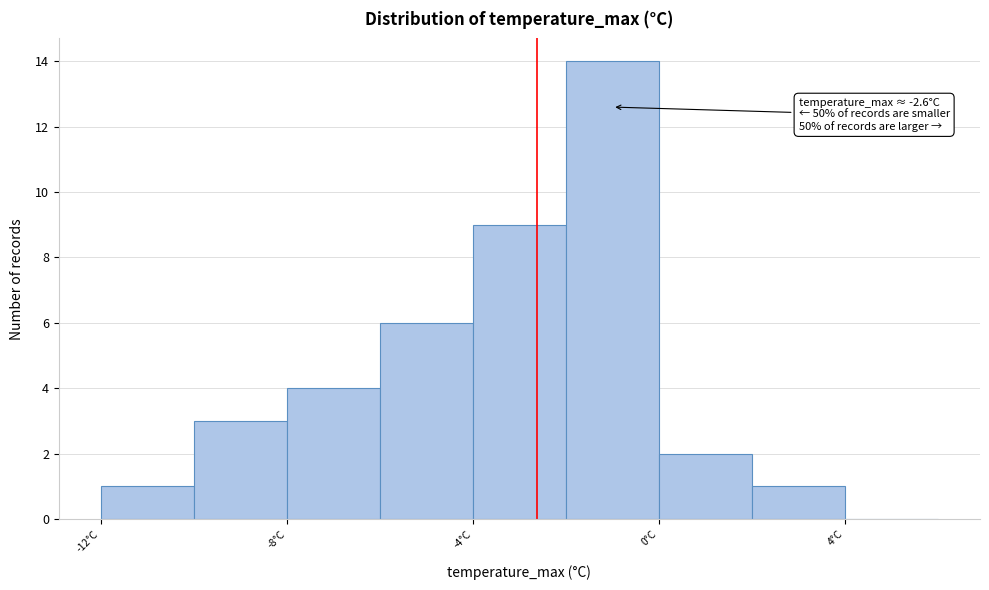

Over which range of the x-axis is the bar tallest?

-2 to 0